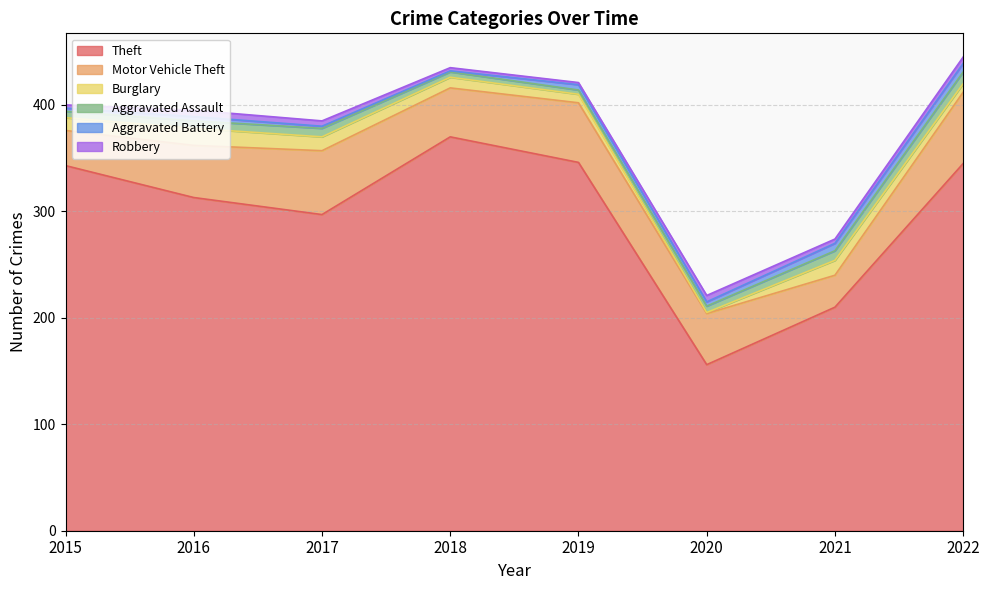

How many interior local peaks does the Aggravated Assault series have?

1